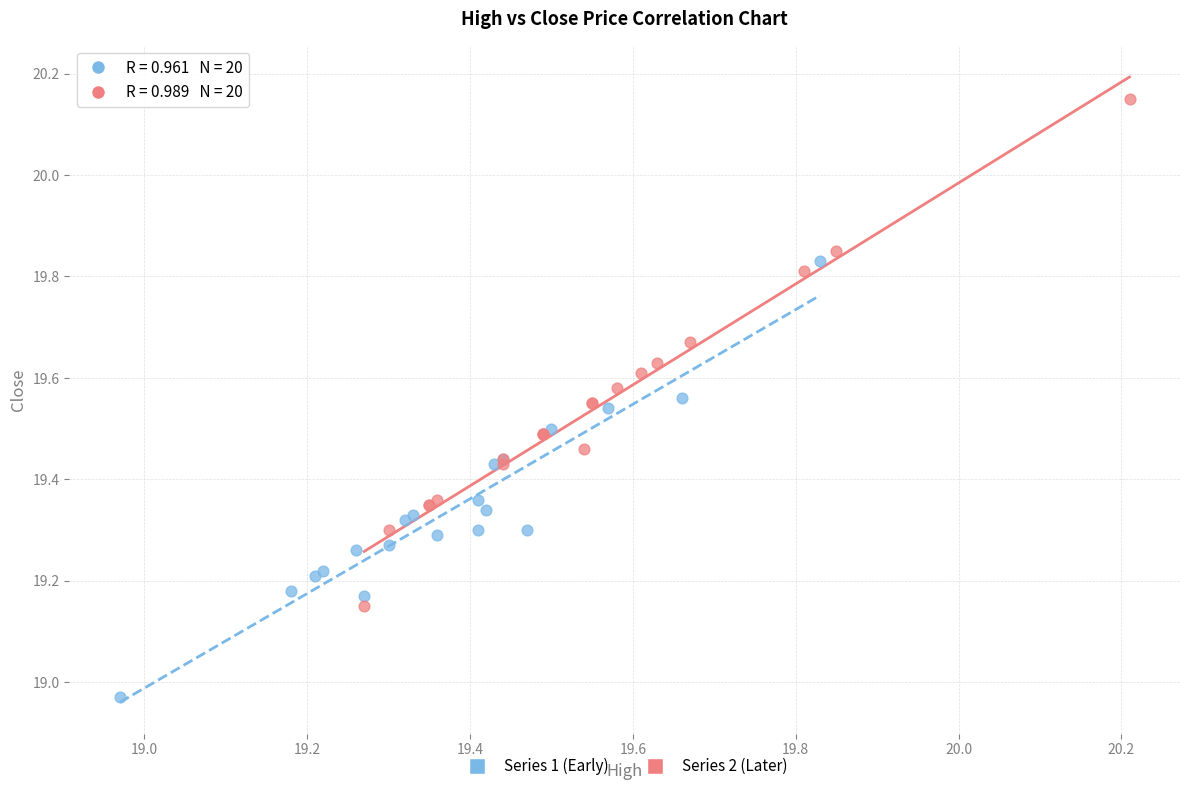

Which series reaches the maximum Y coordinate?

Series 2 (Later)